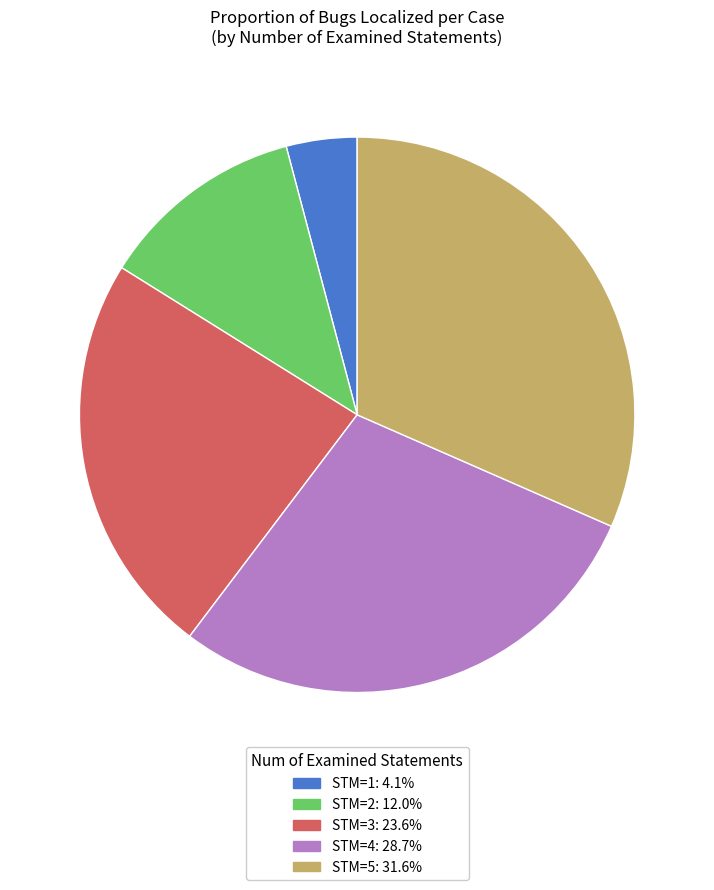

Is there any slice that represents more than half of the pie?

No